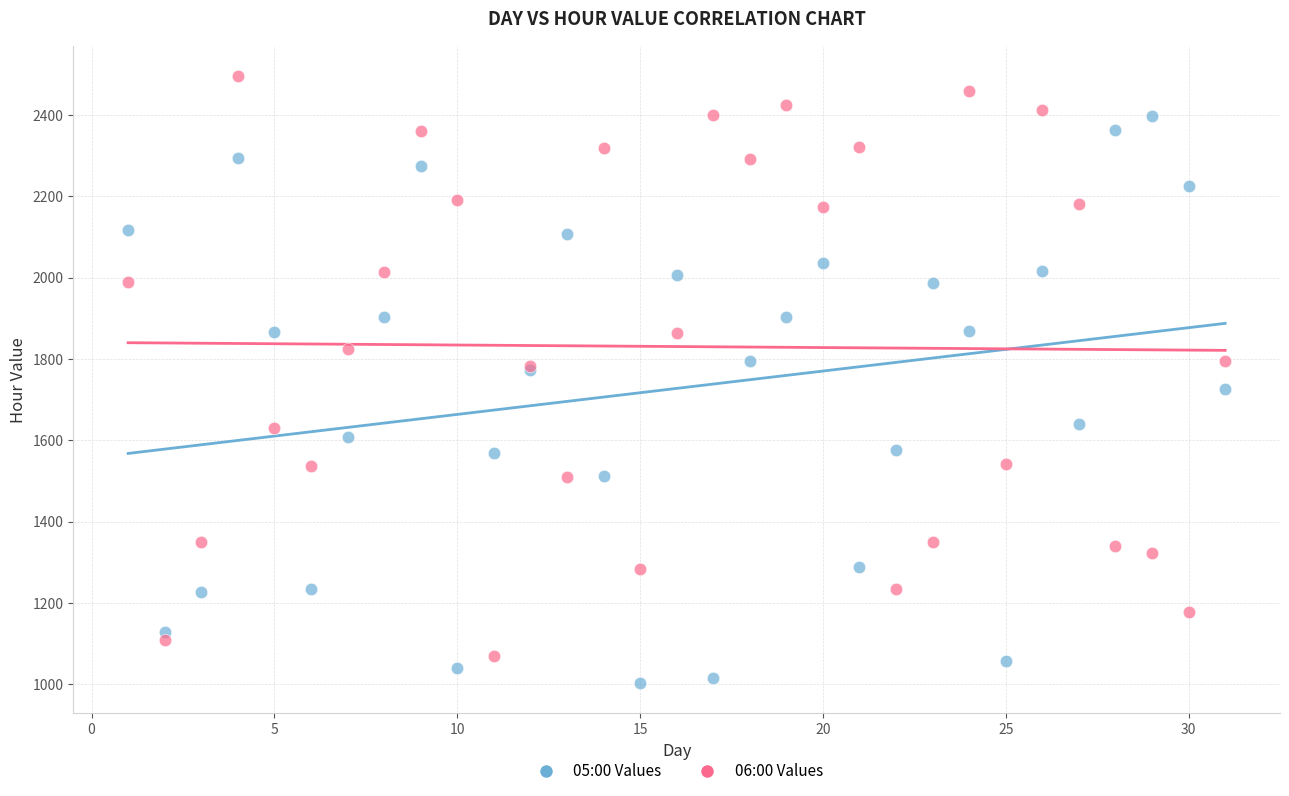

Which series contains the lowest Y value?

05:00 Values